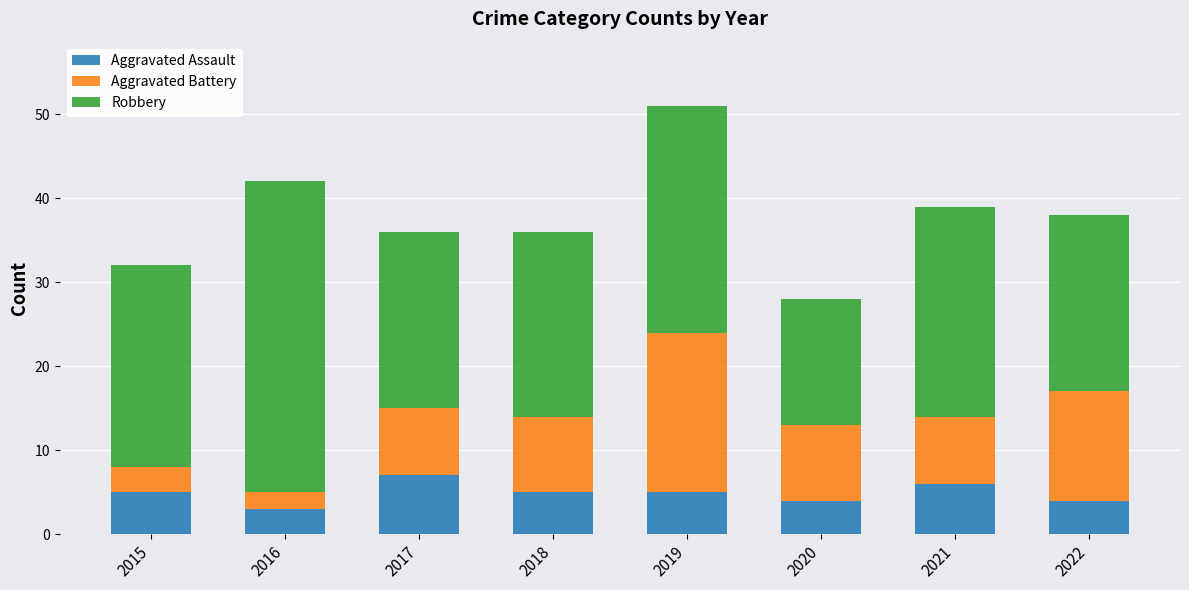

What is the minimum value for Aggravated Assault?

3